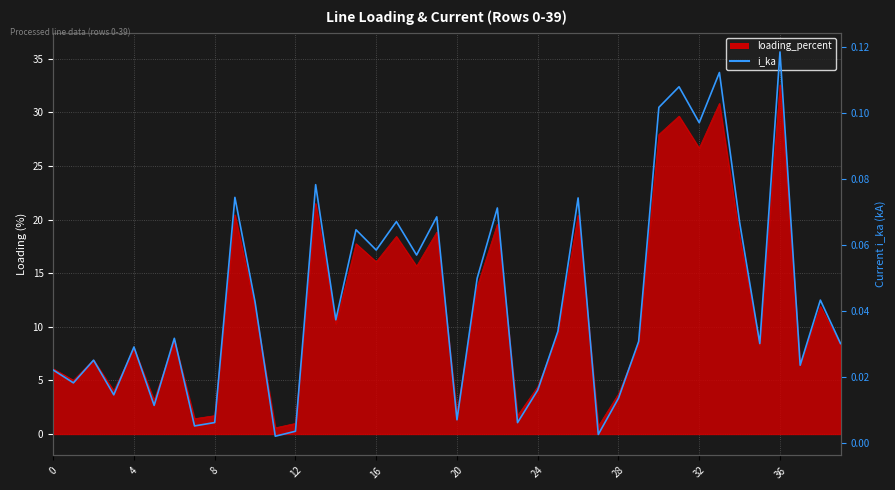

At which category does the chart reach its minimum across all series?

11